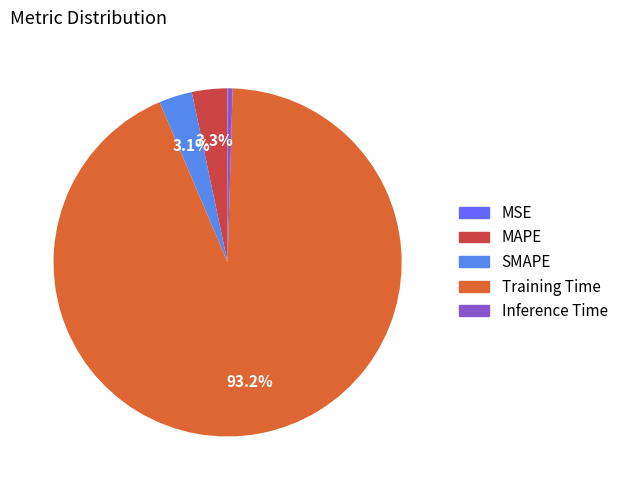

Which has a higher value, Inference Time or SMAPE?

SMAPE